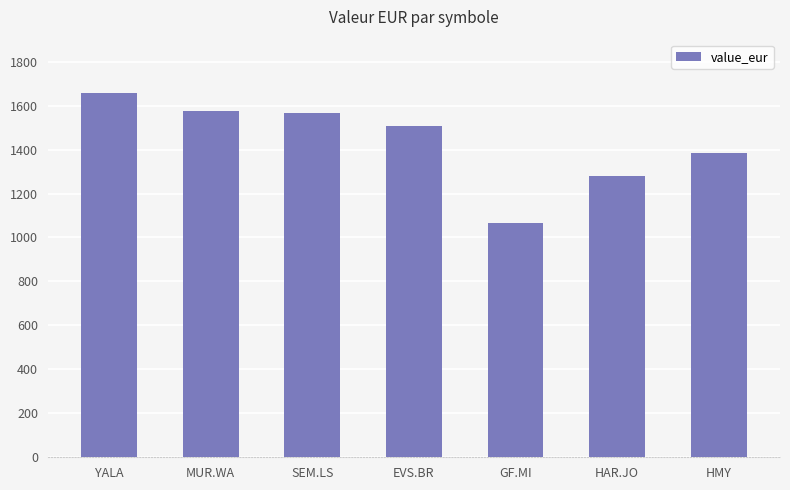

What is the sum of all values?

10036.1